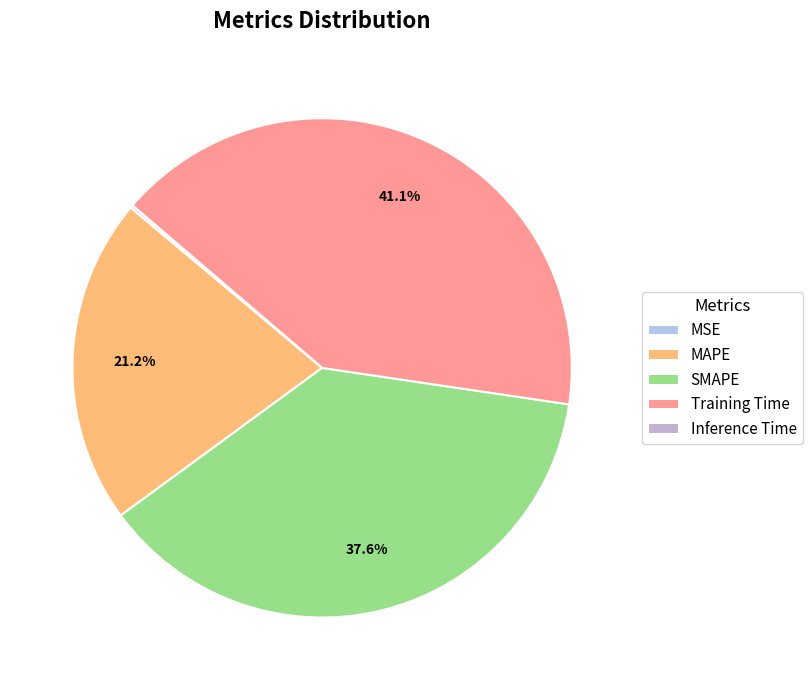

To the nearest percent, what percentage of the pie is MAPE?

21%